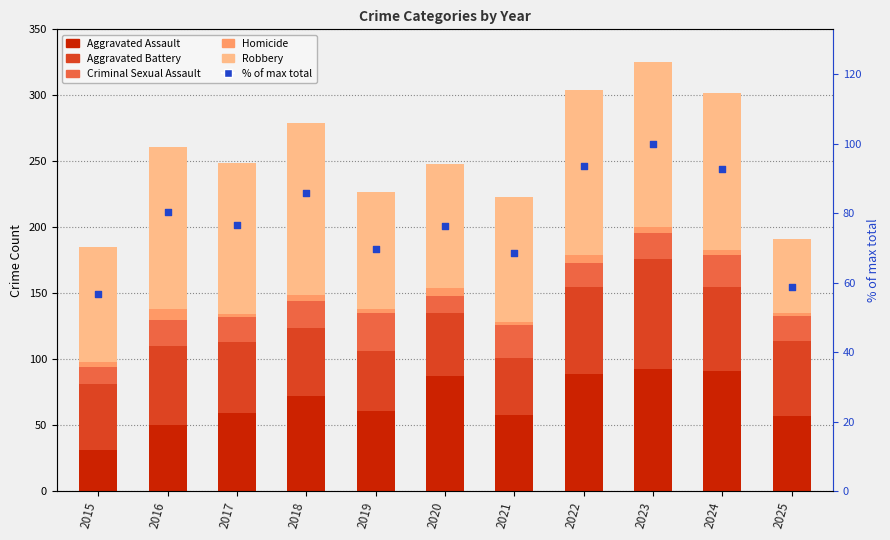

At which category is the sum across all series the highest?

2023